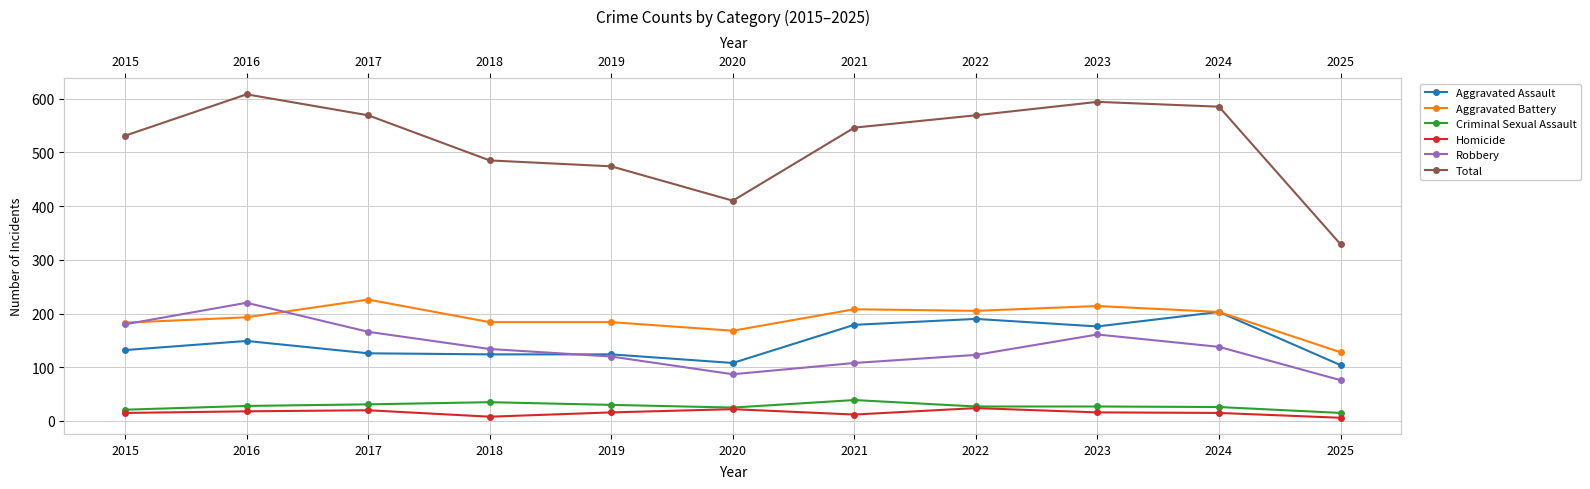

At which category is the sum across all series the highest?

2016